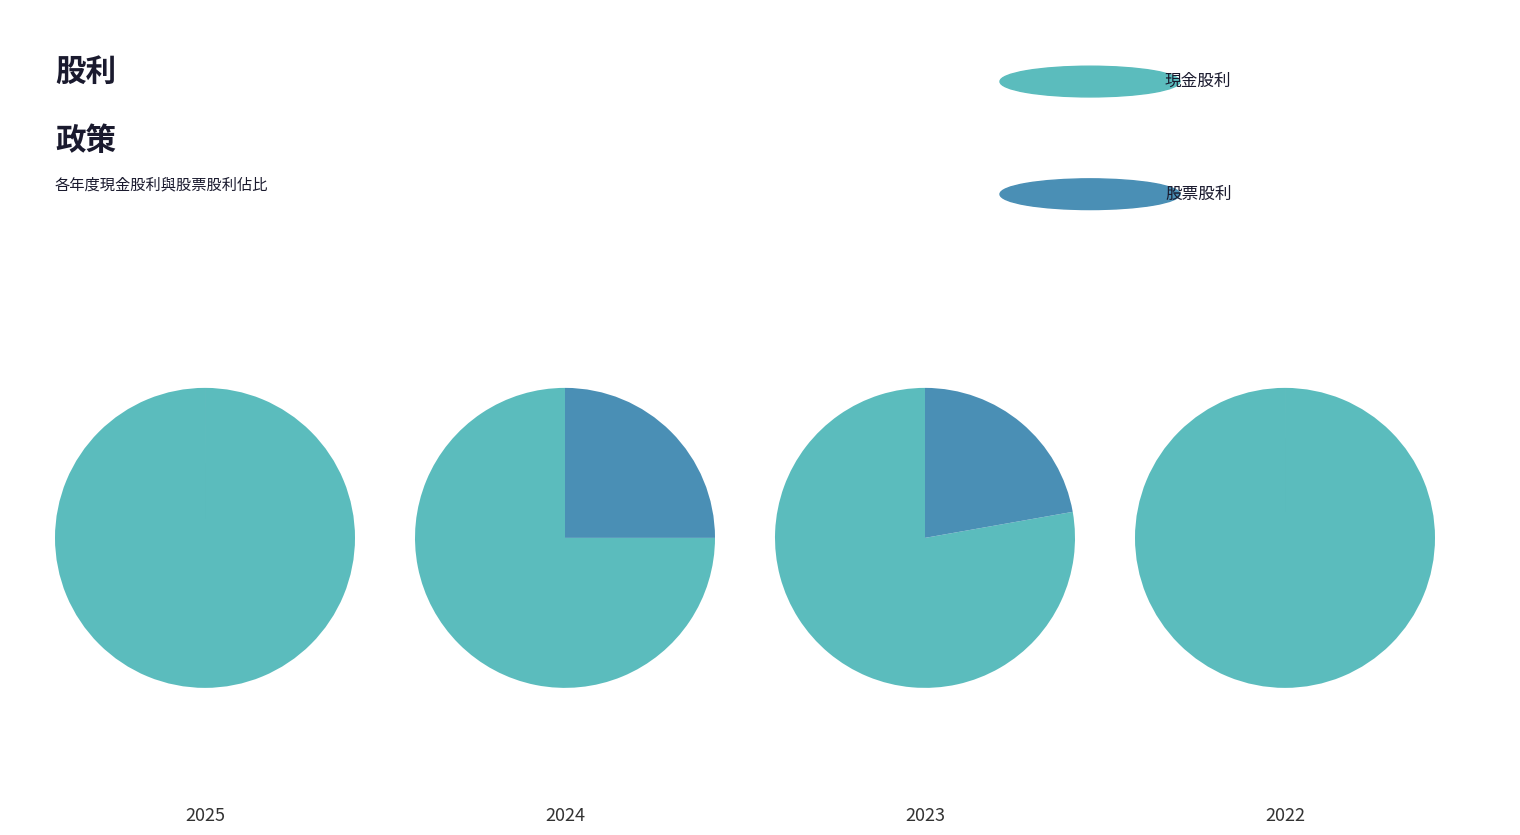

Rank the series at 2025 from lowest to highest value.

股票股利, 現金股利